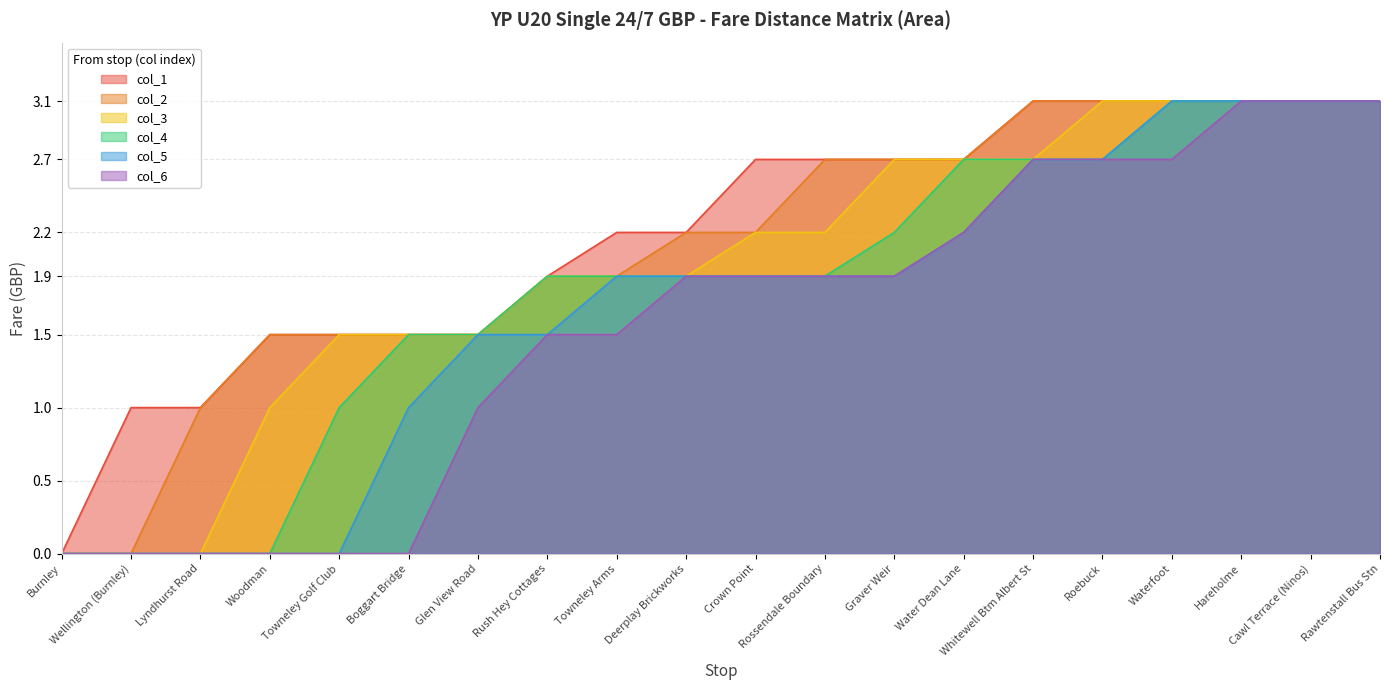

Which series has the widest spread of values?

col_1